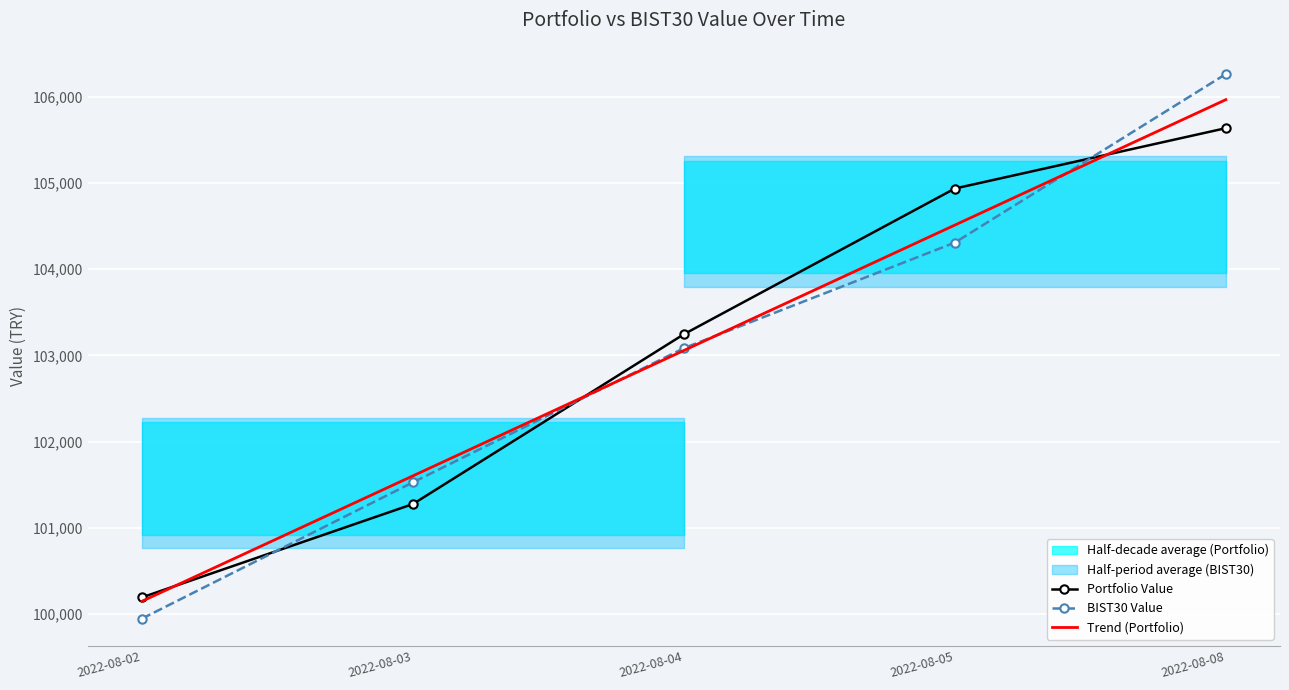

Which category has the highest value in the BIST30 Value series?

2022-08-08